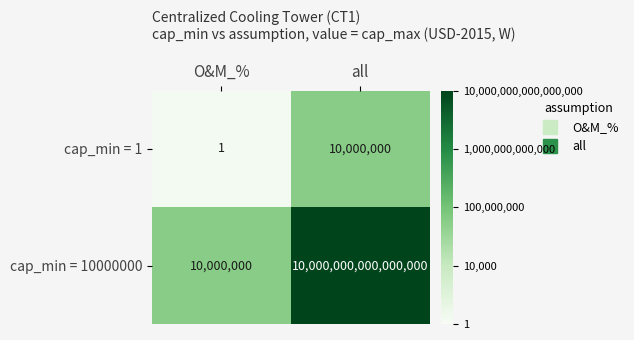

Which category has the highest value across all series?

all